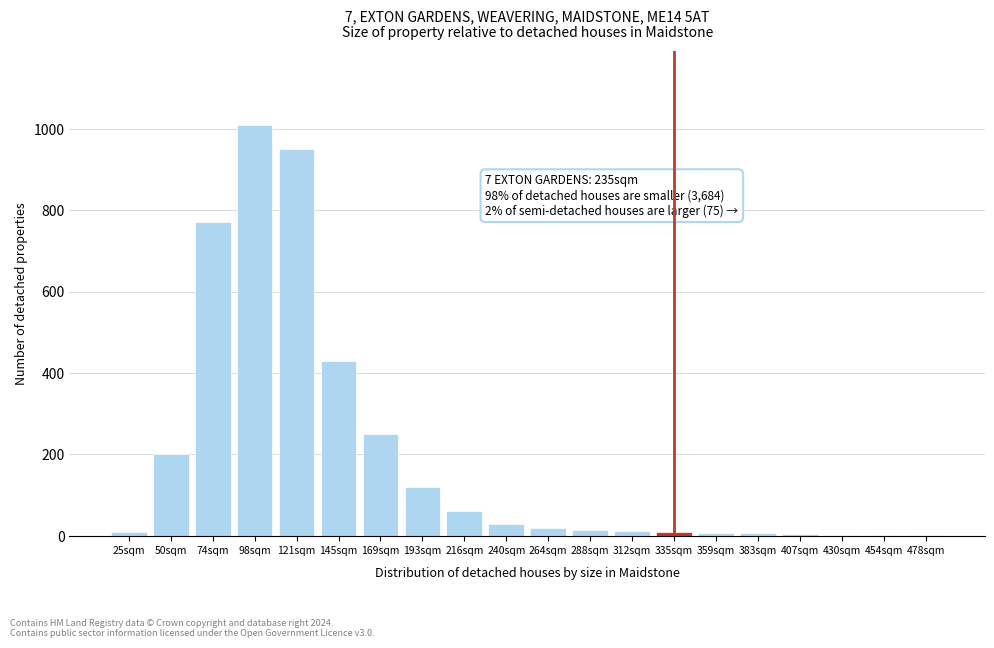

What is the sum of all values?

3911